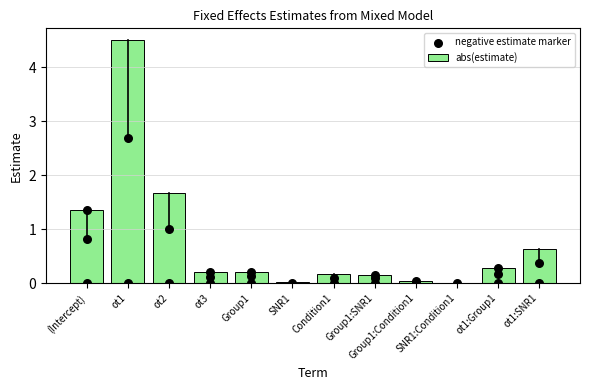

Is the value of abs(estimate) at SNR1 greater than the value of negative estimate marker at Group1:Condition1?

No